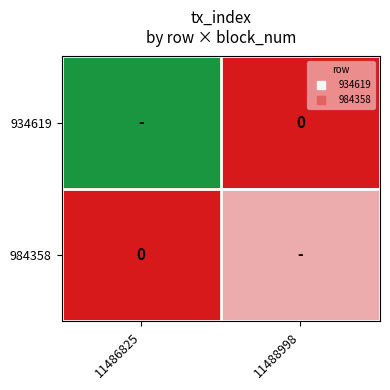

How many data points does each series have?

2